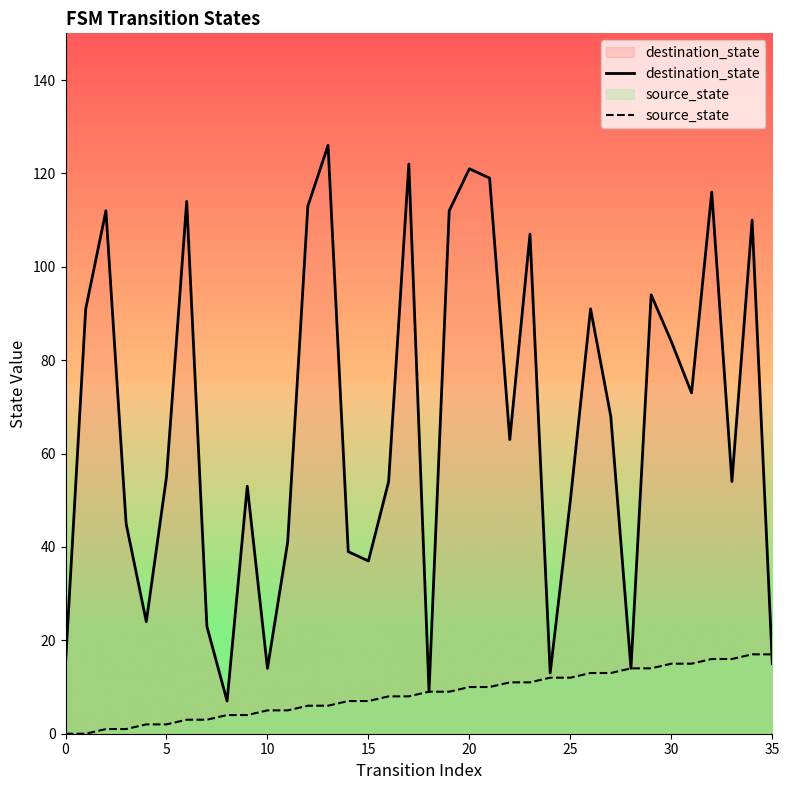

True or false: destination_state and source_state intersect in this chart.

True